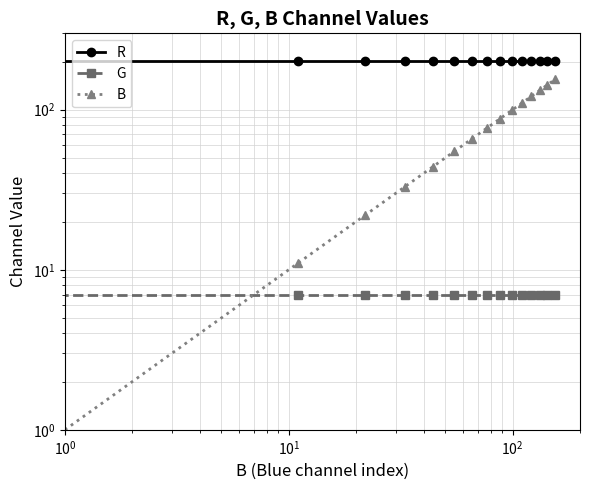

What is the average value of the R series?

201